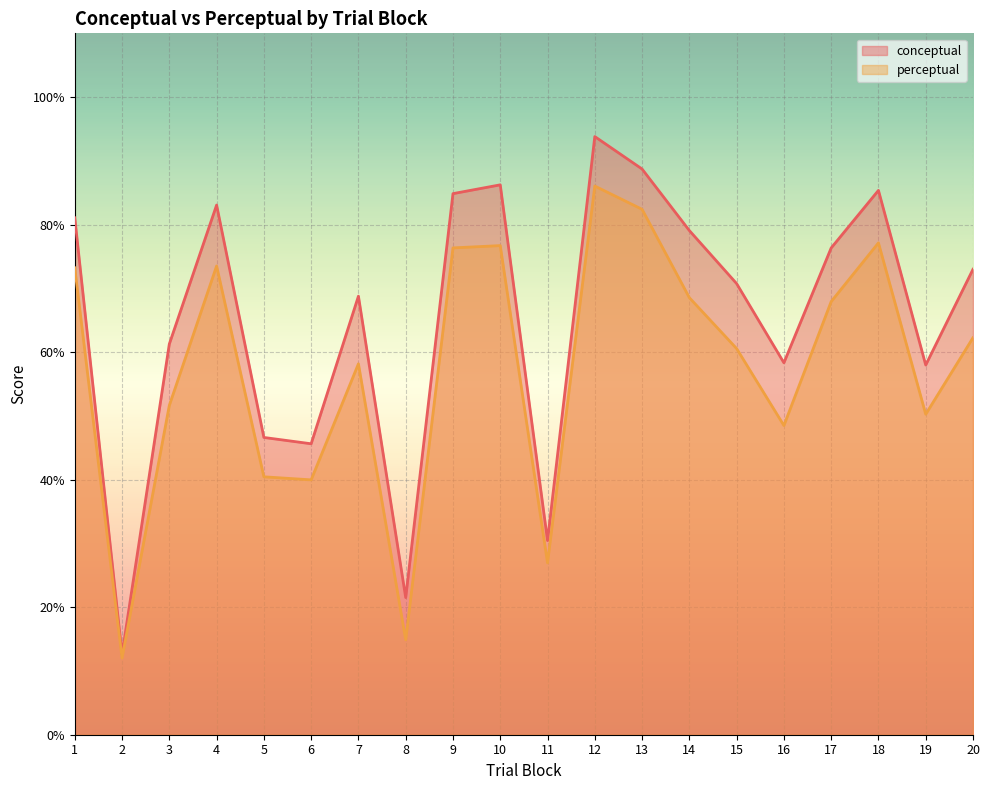

Reading right to left, extract all data points from this chart.

conceptual: 73.0	58.0	85.4	76.3	58.3	70.8	79.1	88.7	93.8	30.4	86.2	84.9	21.5	68.8	45.6	46.6	83.1	61.3	12.6	81.1
perceptual: 62.3	50.3	77.1	67.9	48.5	60.6	68.5	82.4	86.0	26.9	76.7	76.3	14.9	58.2	40.0	40.5	73.5	51.6	12.0	73.2